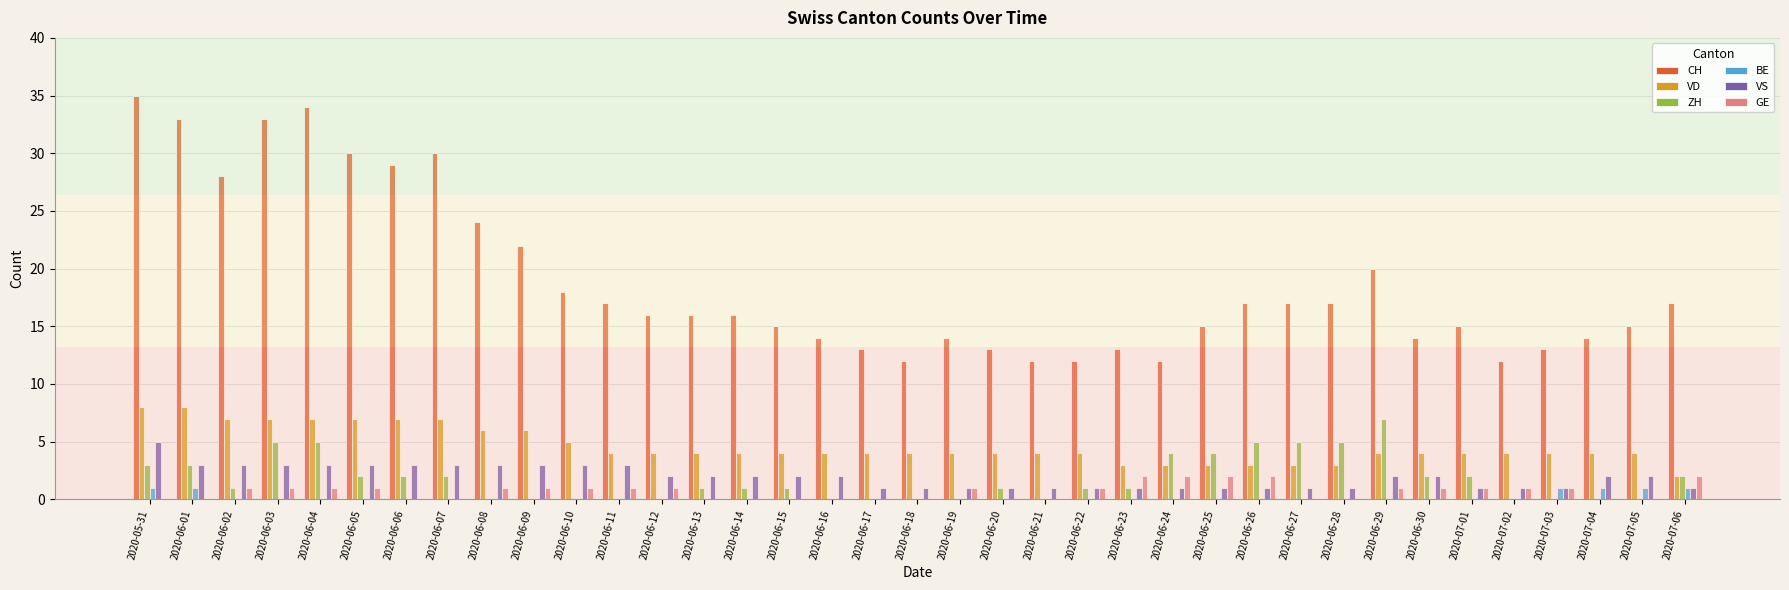

Is it true that VS equals 1 at 2020-06-24?

True